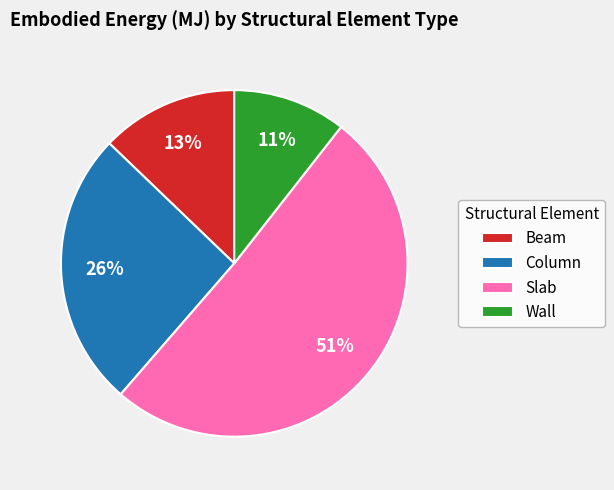

Count the number of slices in the pie.

4